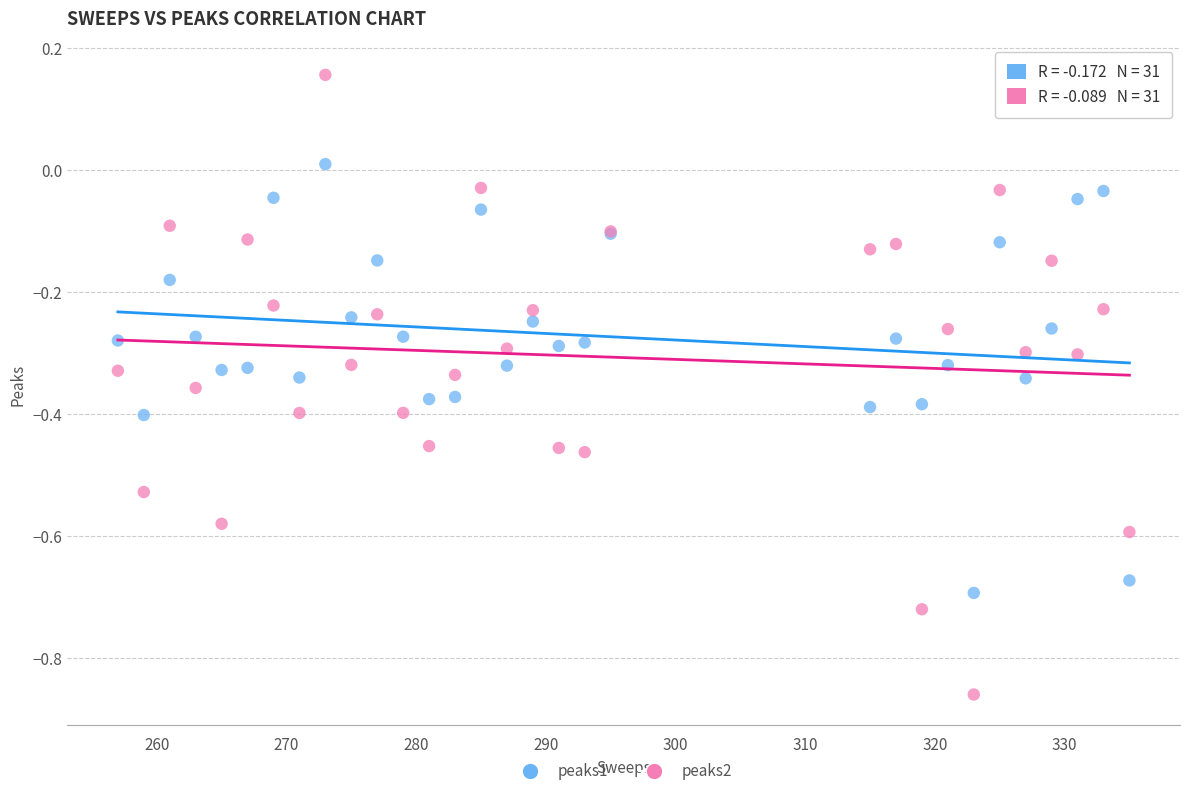

Which series reaches the minimum Y coordinate?

peaks2